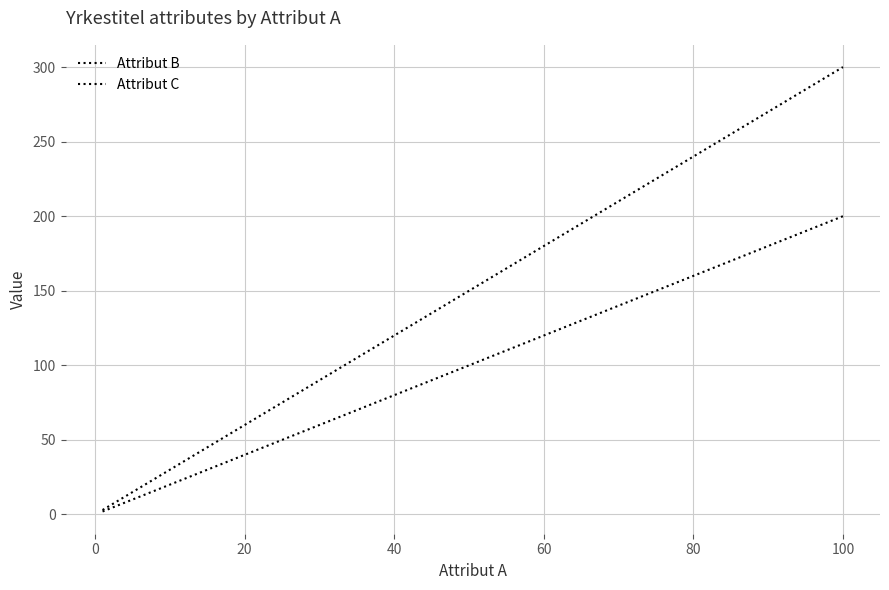

What is the value of the Attribut B point at the 1st from the left?

2